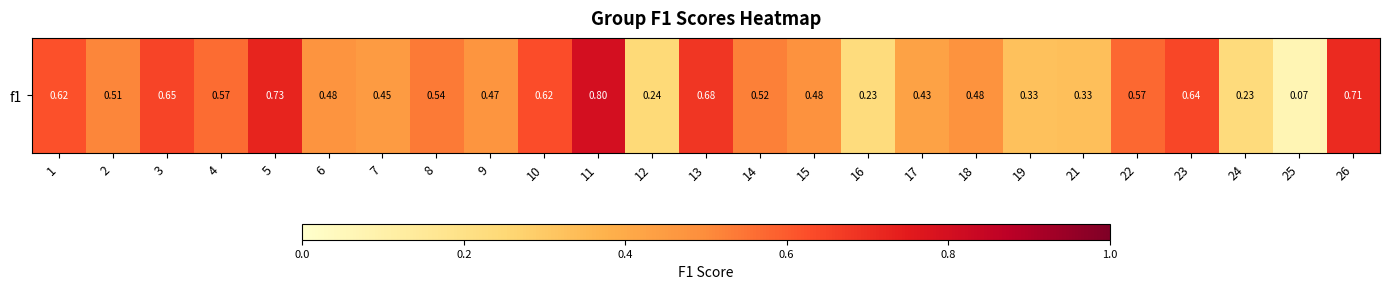

The value at 7 is 0.6. True or false?

False